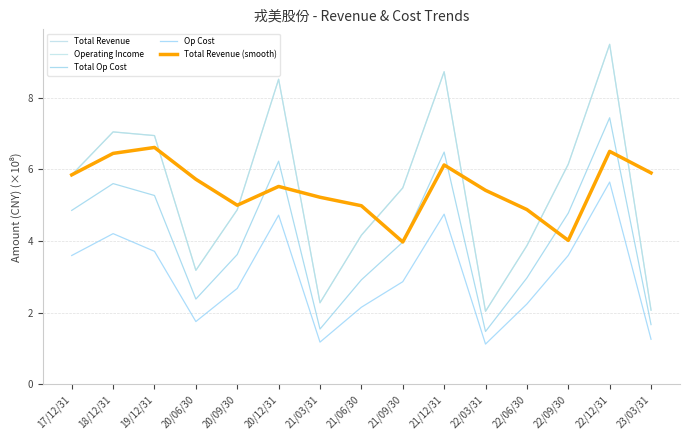

Reading left to right, what are all the values shown in this chart?

Total Revenue: 17/12/31=5.8	18/12/31=7.0	19/12/31=6.9	20/06/30=3.2	20/09/30=4.9	20/12/31=8.5	21/03/31=2.3	21/06/30=4.2	21/09/30=5.5	21/12/31=8.7	22/03/31=2.0	22/06/30=3.9	22/09/30=6.1	22/12/31=9.5	23/03/31=2.1
Operating Income: 17/12/31=5.8	18/12/31=7.0	19/12/31=6.9	20/06/30=3.2	20/09/30=4.9	20/12/31=8.5	21/03/31=2.3	21/06/30=4.2	21/09/30=5.5	21/12/31=8.7	22/03/31=2.0	22/06/30=3.9	22/09/30=6.1	22/12/31=9.5	23/03/31=2.1
Total Op Cost: 17/12/31=4.9	18/12/31=5.6	19/12/31=5.3	20/06/30=2.4	20/09/30=3.6	20/12/31=6.2	21/03/31=1.5	21/06/30=2.9	21/09/30=4.0	21/12/31=6.5	22/03/31=1.5	22/06/30=3.0	22/09/30=4.8	22/12/31=7.4	23/03/31=1.7
Op Cost: 17/12/31=3.6	18/12/31=4.2	19/12/31=3.7	20/06/30=1.8	20/09/30=2.7	20/12/31=4.7	21/03/31=1.2	21/06/30=2.2	21/09/30=2.9	21/12/31=4.7	22/03/31=1.1	22/06/30=2.2	22/09/30=3.6	22/12/31=5.6	23/03/31=1.3
Total Revenue (smooth): 17/12/31=5.8	18/12/31=6.4	19/12/31=6.6	20/06/30=5.7	20/09/30=5.0	20/12/31=5.5	21/03/31=5.2	21/06/30=5.0	21/09/30=4.0	21/12/31=6.1	22/03/31=5.4	22/06/30=4.9	22/09/30=4.0	22/12/31=6.5	23/03/31=5.9